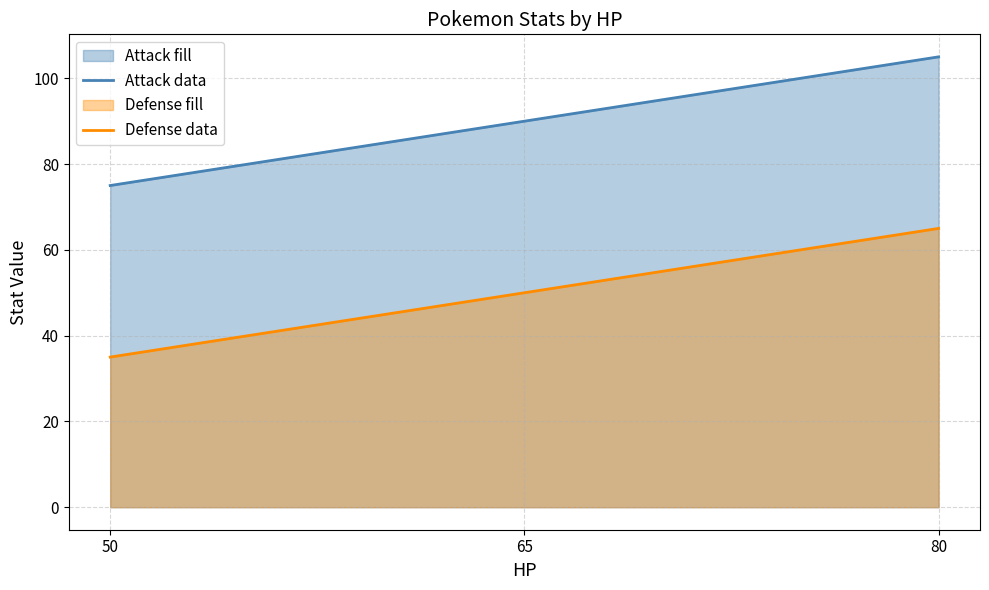

Which series has the largest range (max minus min)?

Attack data